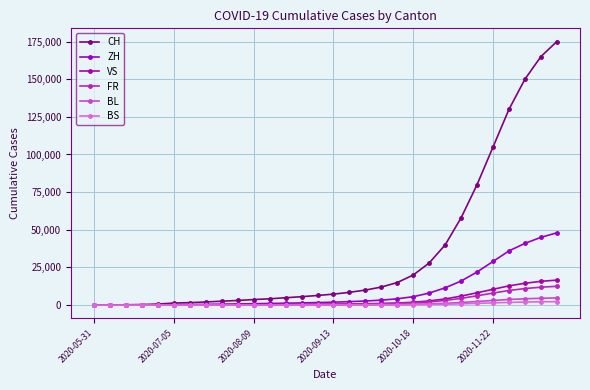

At which category is the sum across all series the highest?

29